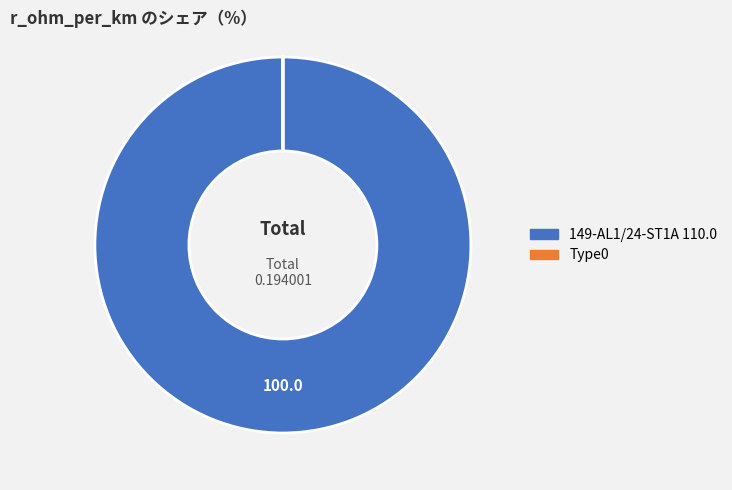

Is it true that 149-AL1/24-ST1A 110.0 is 89% of the pie?

False